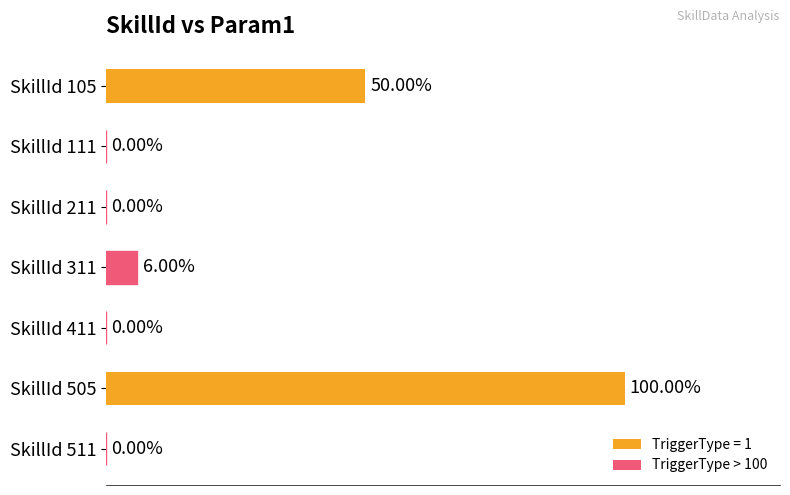

What is the average value?

22